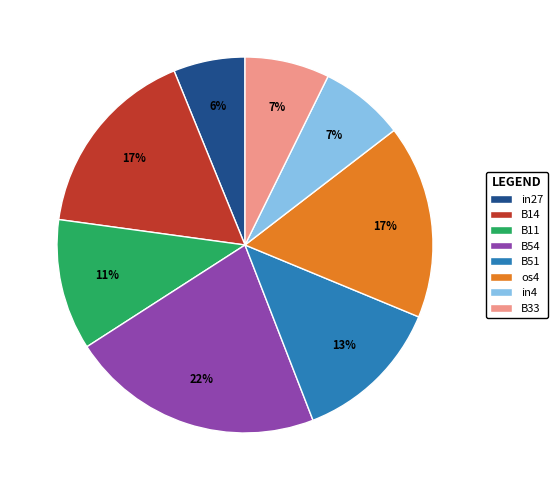

To the nearest percent, what portion does B54 represent?

22%